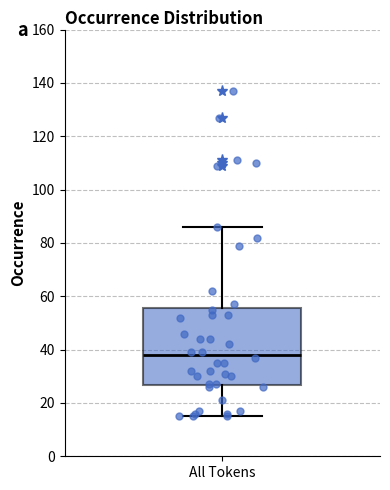

Where is the lower edge of the box for All Tokens on the y-axis? The values are not printed on the chart, so give them approximately, as read against the axis.

26